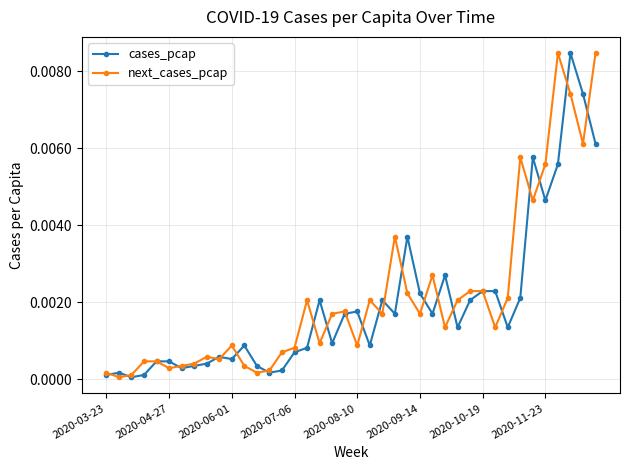

At how many categories does at least one series exceed 0?

40